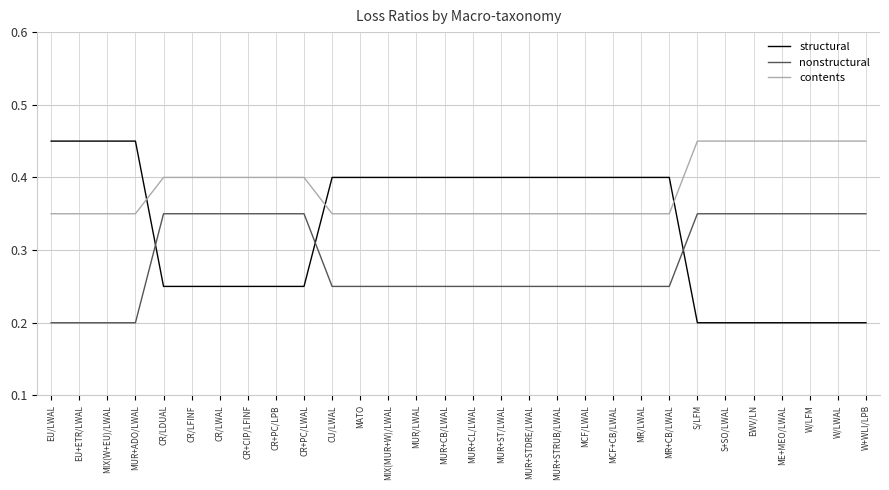

Which series has the widest spread of values?

structural